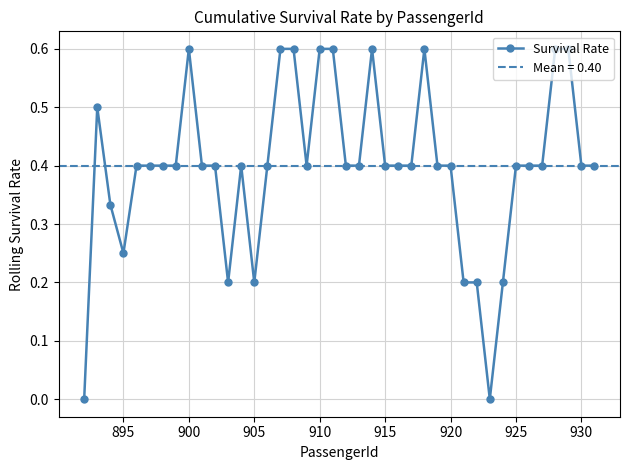

At which category does Survival Rate reach its first local valley?

895